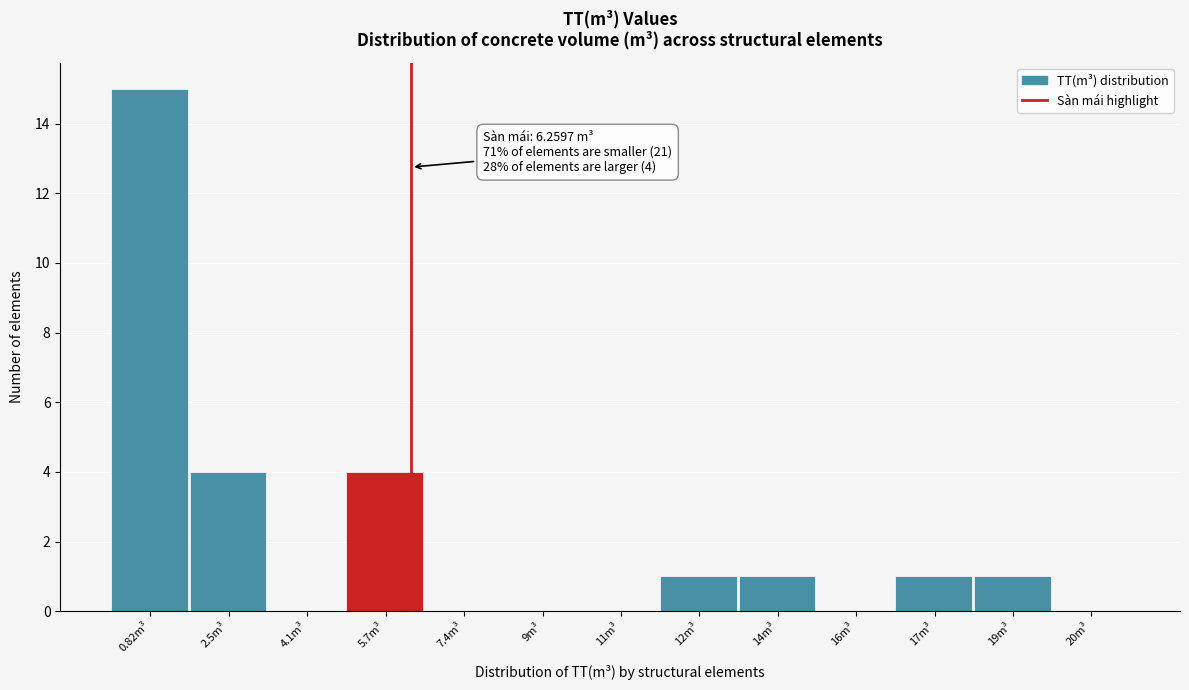

Reading left to right, extract all data points from this chart.

0.82m³=15	2.5m³=4	4.1m³=0	5.7m³=4	7.4m³=0	9m³=0	11m³=0	12m³=1	14m³=1	16m³=0	17m³=1	19m³=1	20m³=0